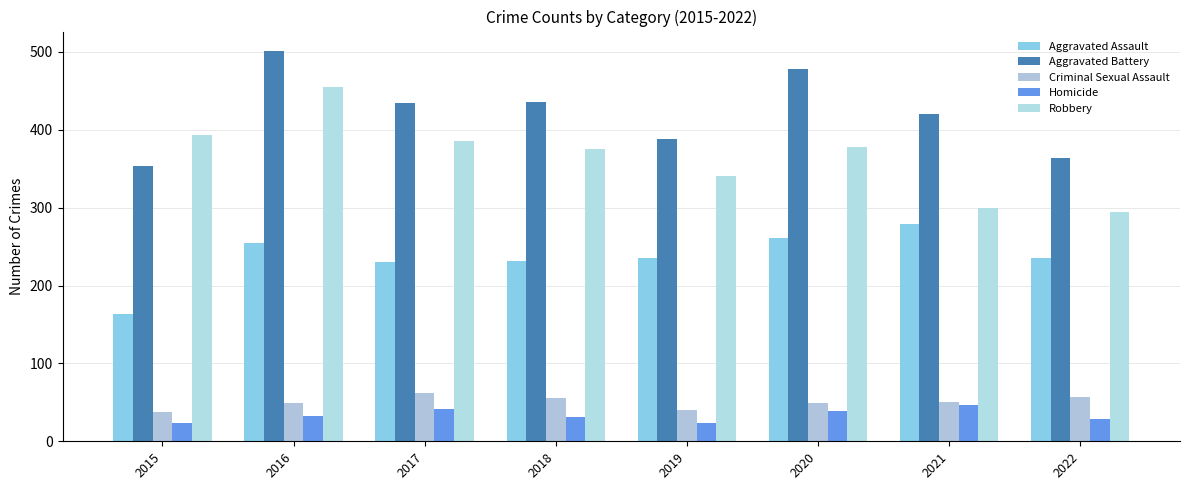

Which series has the widest spread of values?

Robbery